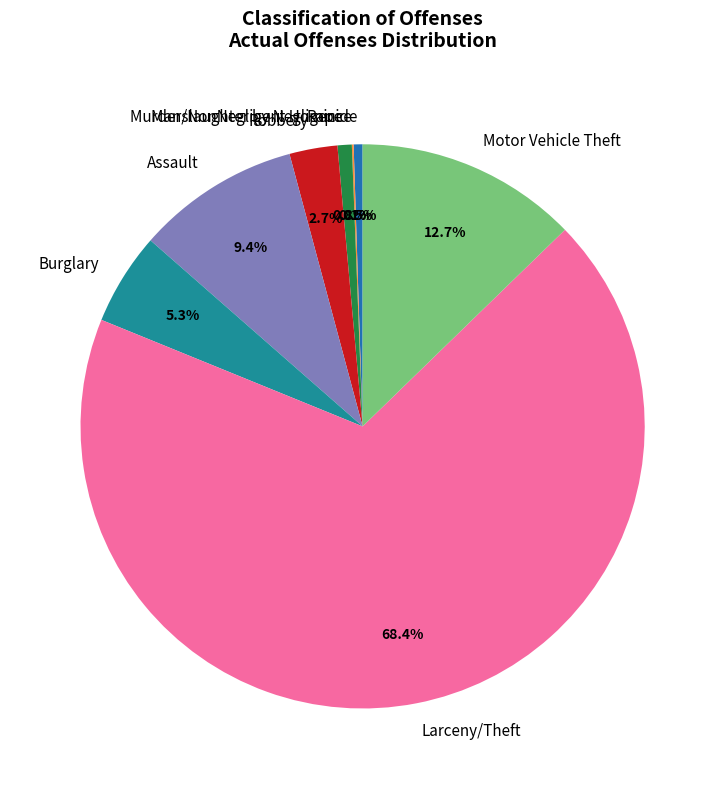

How much of the chart is everything except Robbery?

97.3%